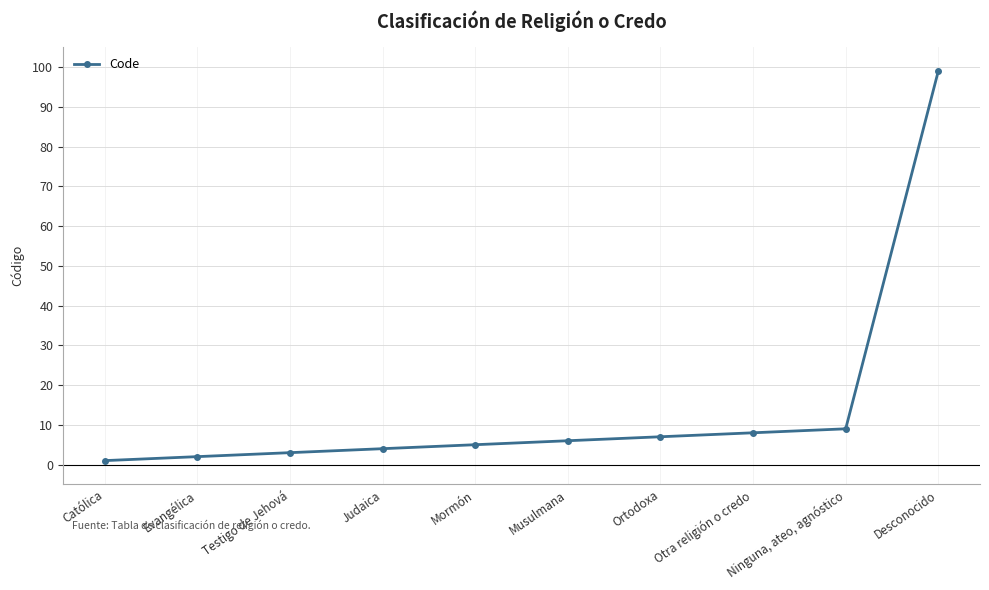

Reading left to right, what are all the values shown in this chart?

1	2	3	4	5	6	7	8	9	99